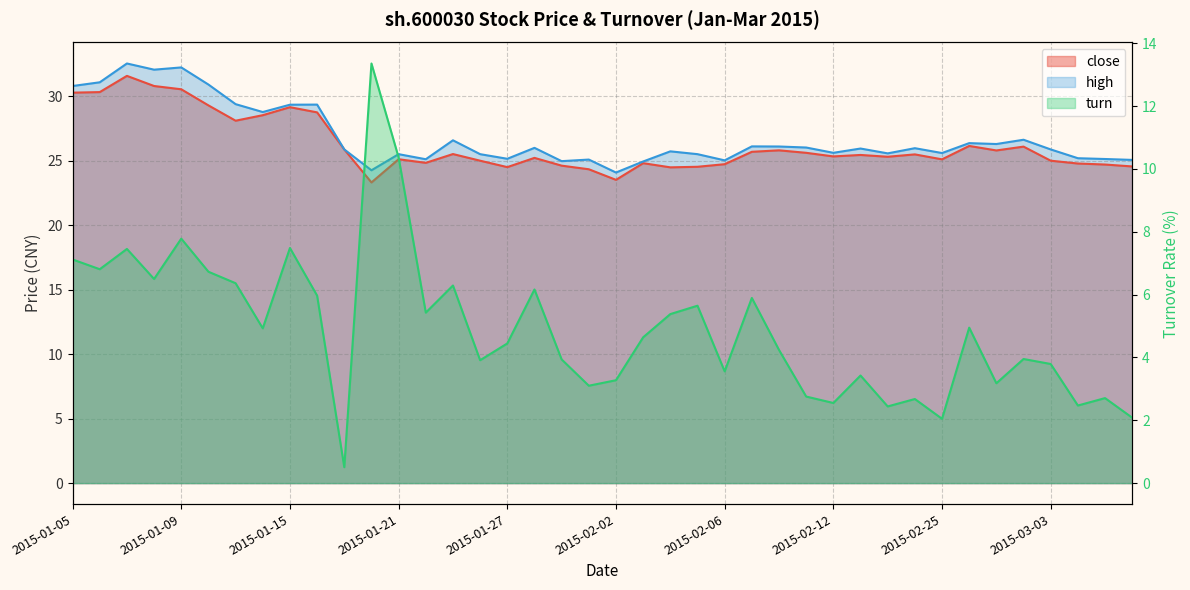

What is the label of the 1st point from the left?

2015-01-05